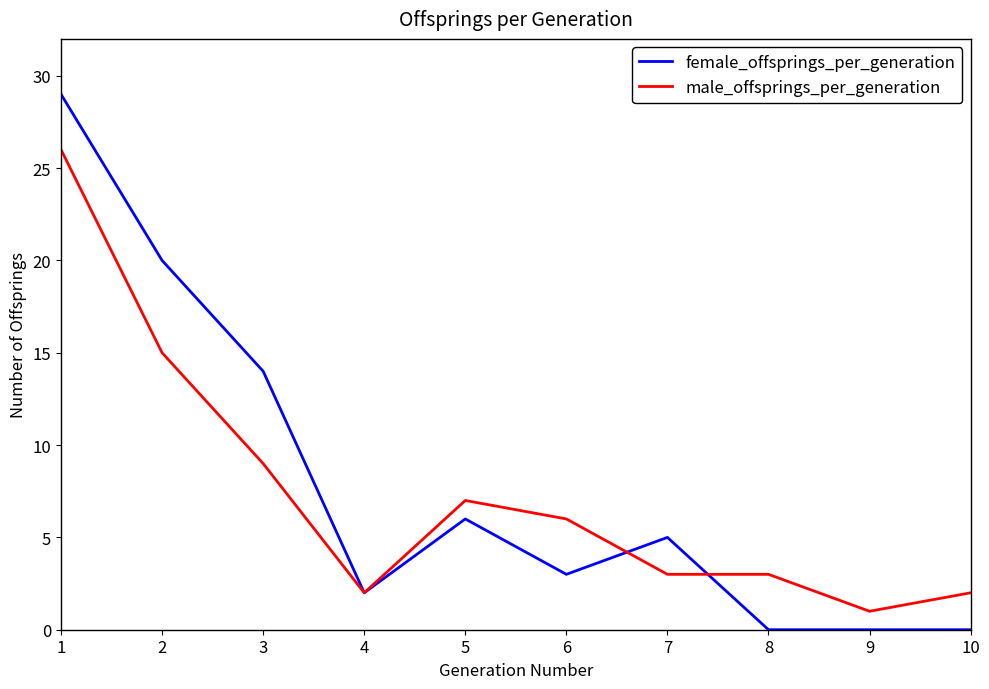

Where is female_offsprings_per_generation nearest to the value 14?

3